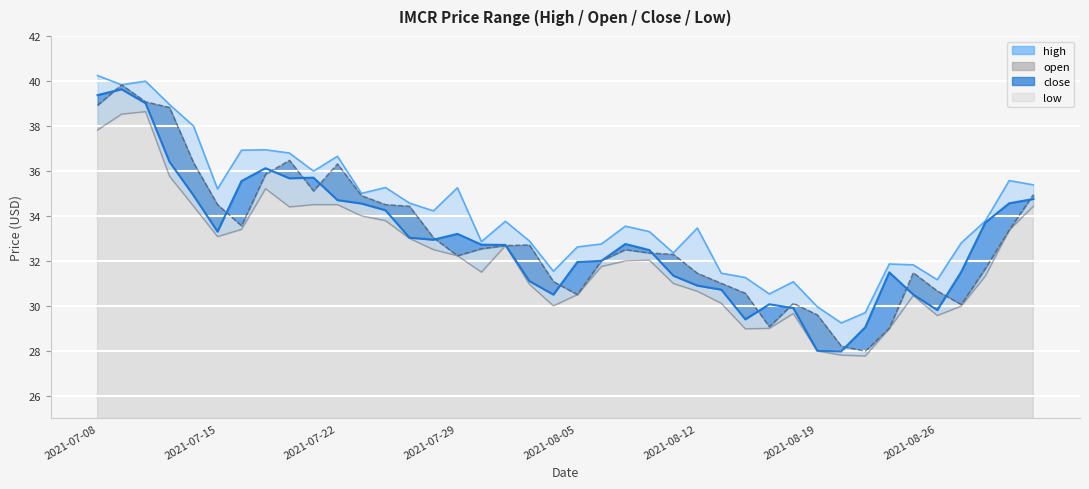

Rank the series by their maximum value, from highest to lowest.

high, open, close, low